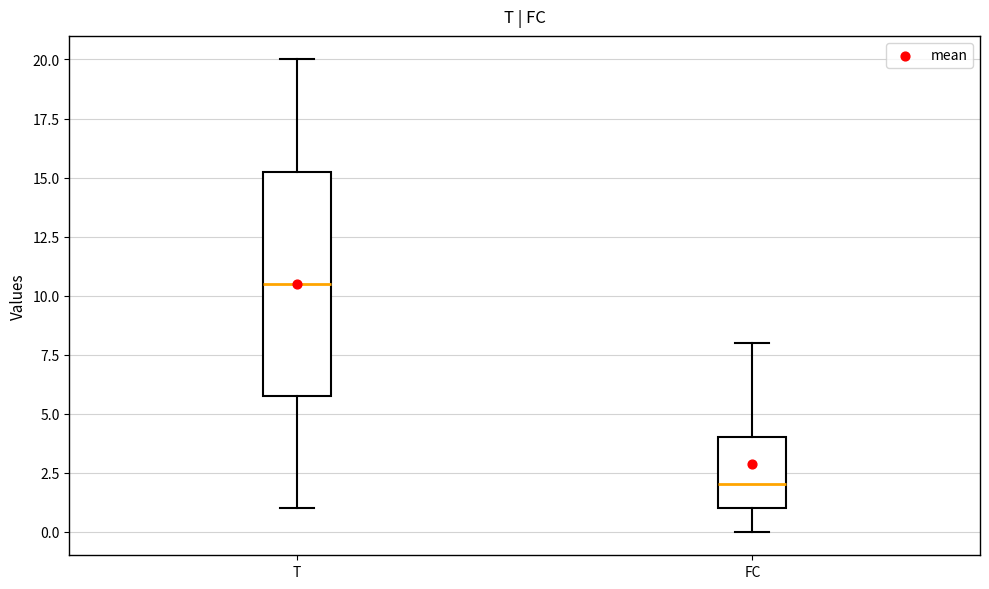

Where is the upper edge of the box for T on the y-axis? The values are not printed on the chart, so give them approximately, as read against the axis.

15.5